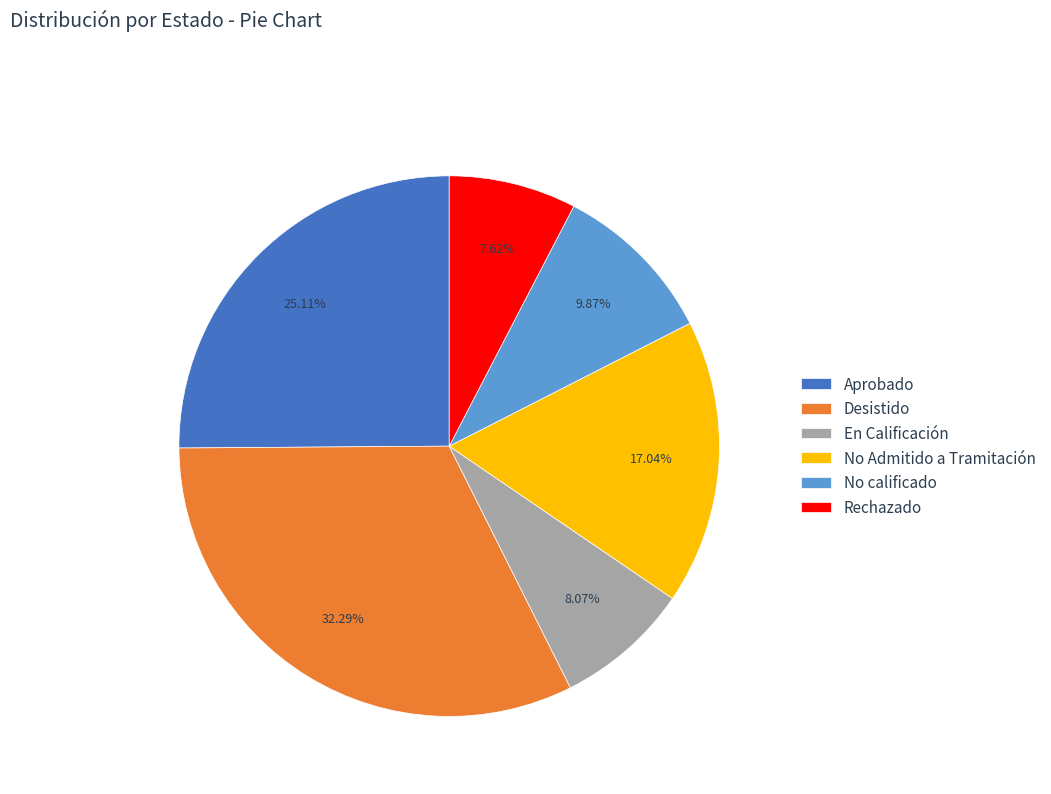

Between No Admitido a Tramitación and Rechazado, which is larger?

No Admitido a Tramitación